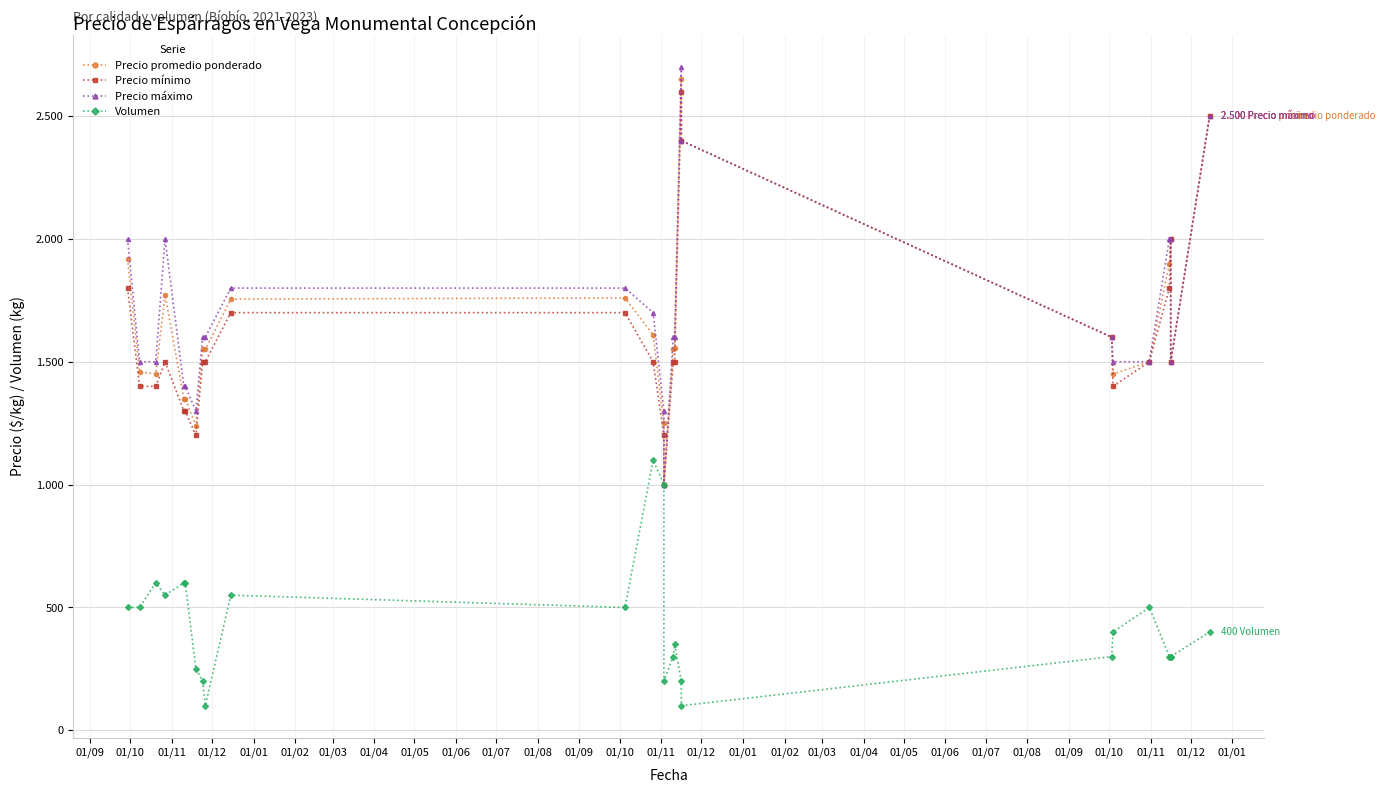

At which label is Volumen closest to 600?

01/11